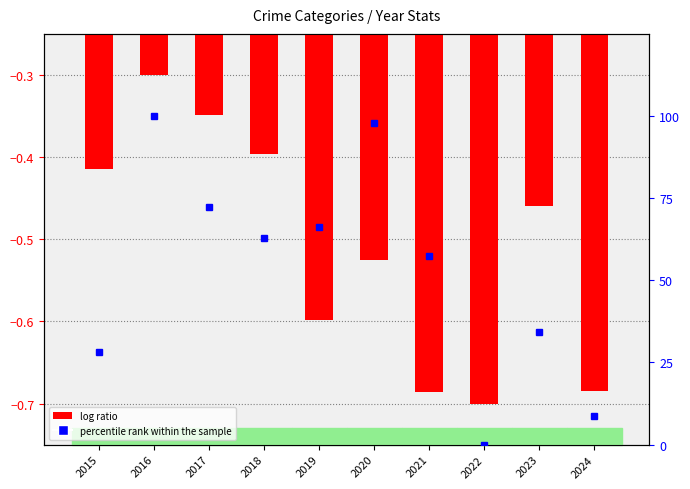

What is the difference between the second highest and minimum values in the log ratio series?

0.4